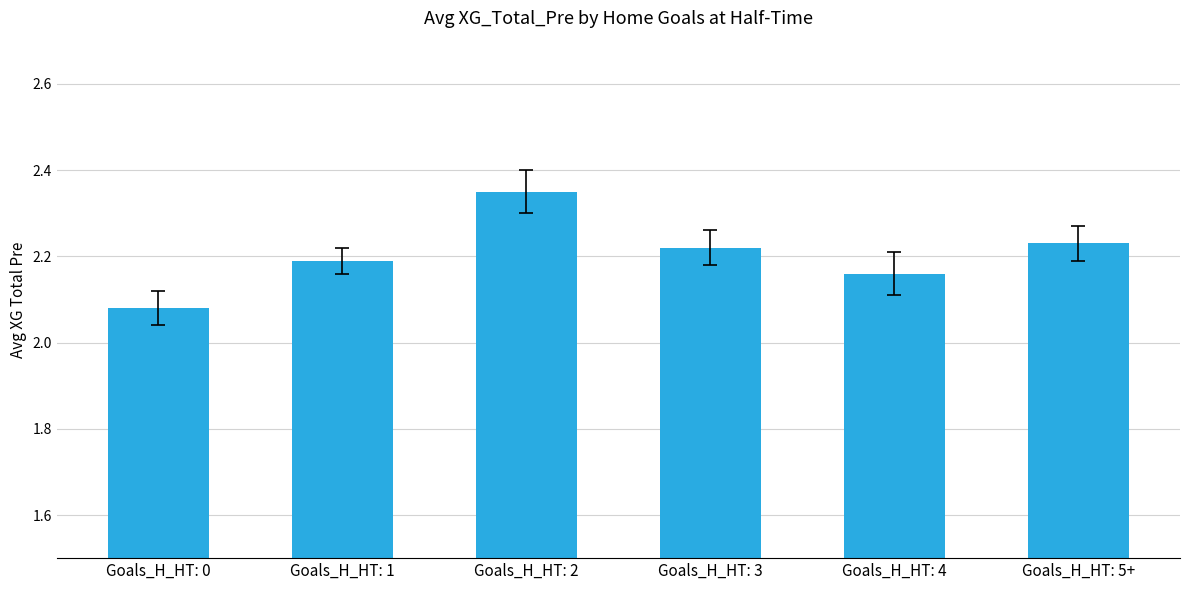

Which category has the highest value across all series?

Goals_H_HT: 2